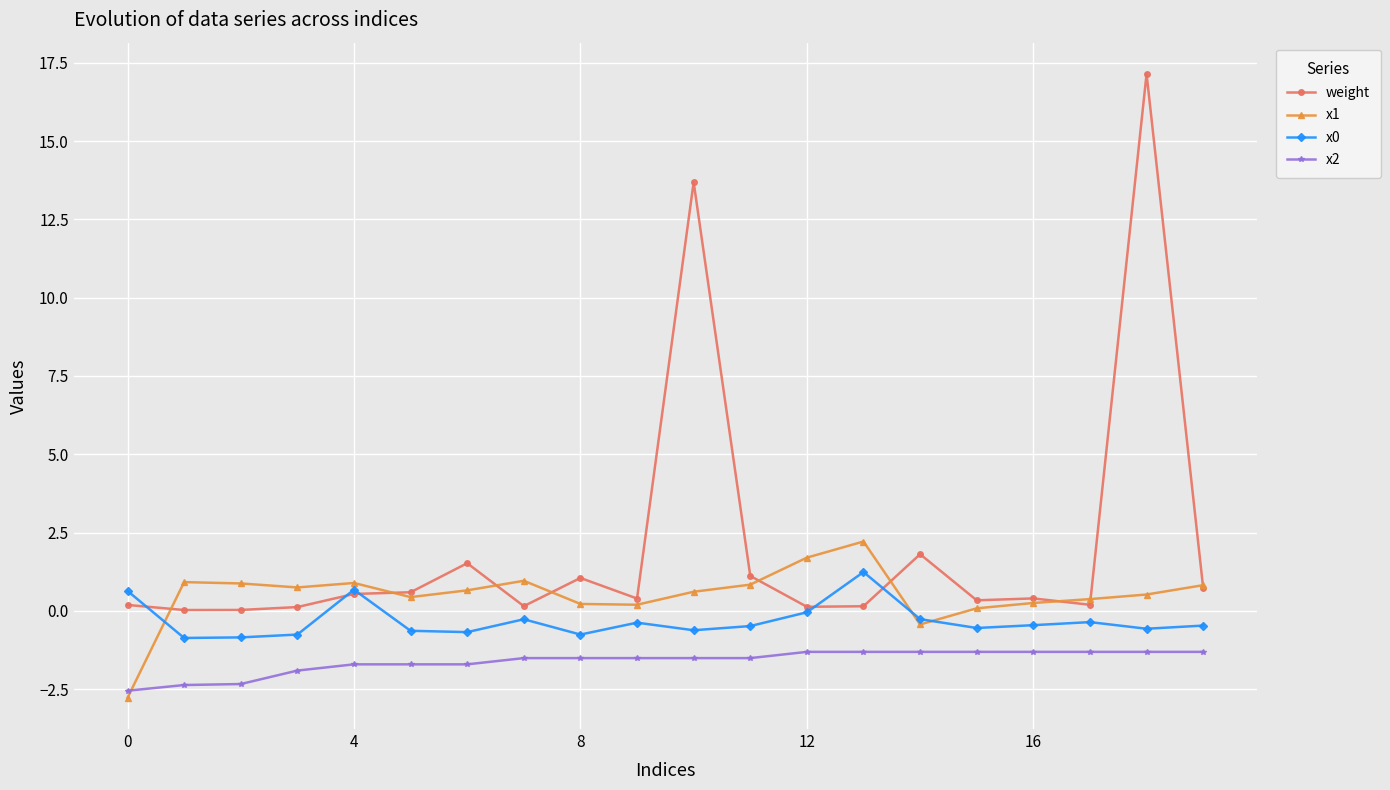

Which series has the widest spread of values?

weight